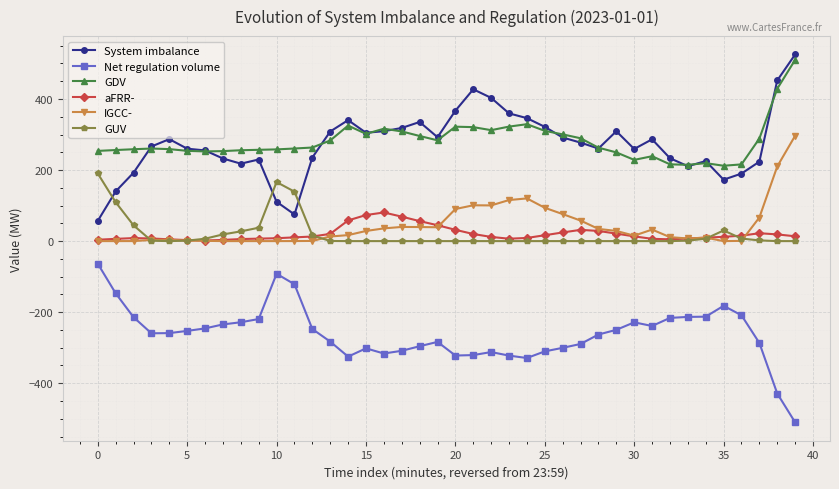

What is the greatest value displayed?

525.3